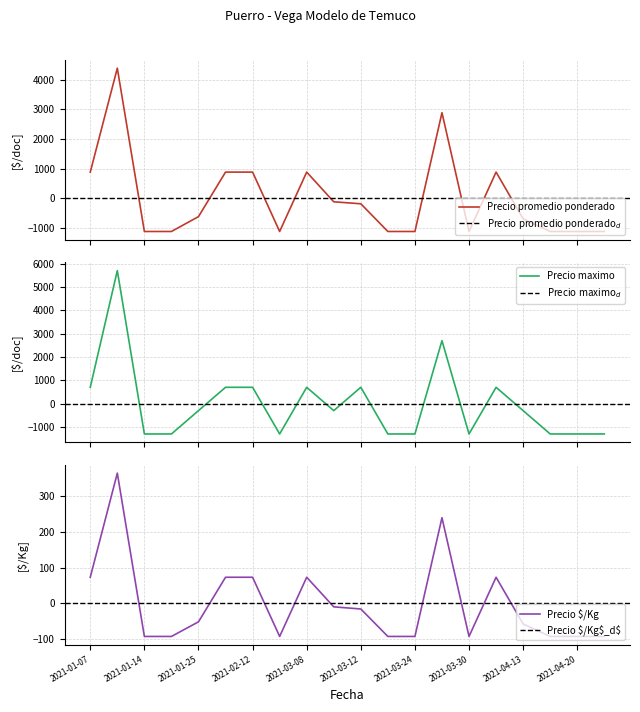

What is the value of the Precio maximo point at the 17th from the left?

-300.0